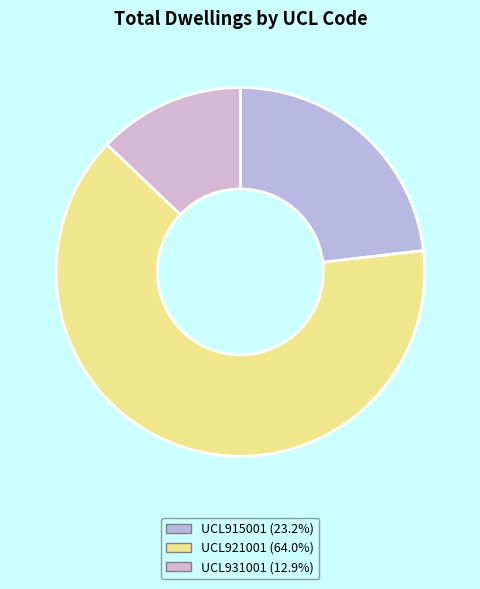

Does UCL915001 account for over 50% of the chart?

No